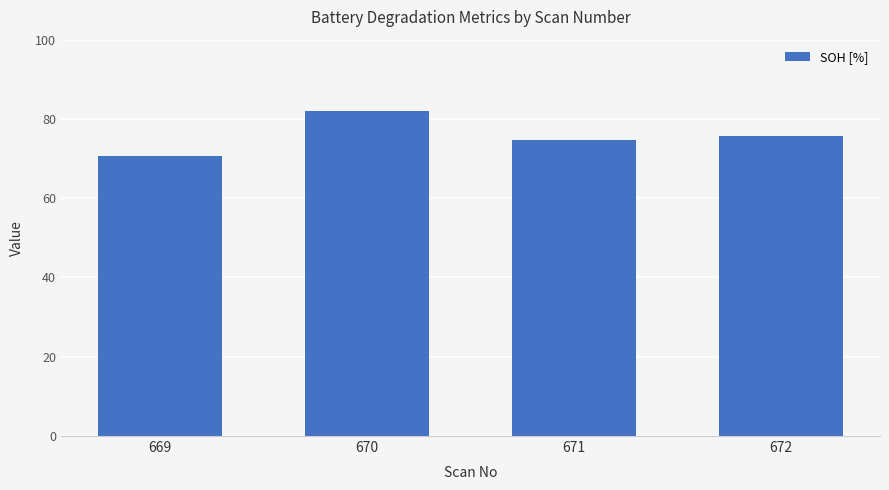

How many bars are there in total?

4